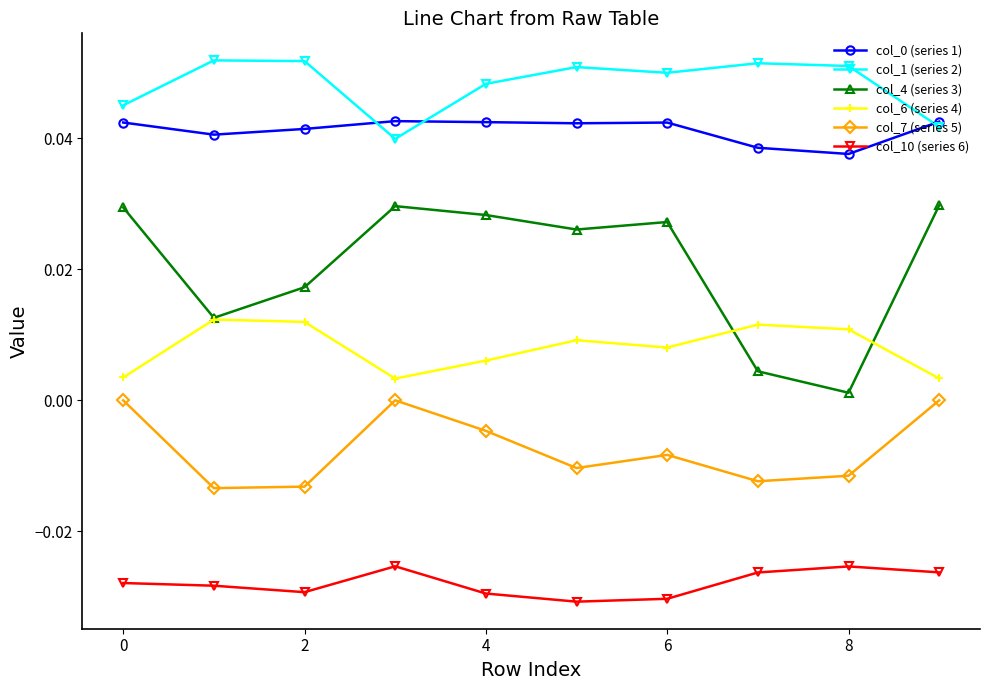

Which series has the widest spread of values?

col_4 (series 3)